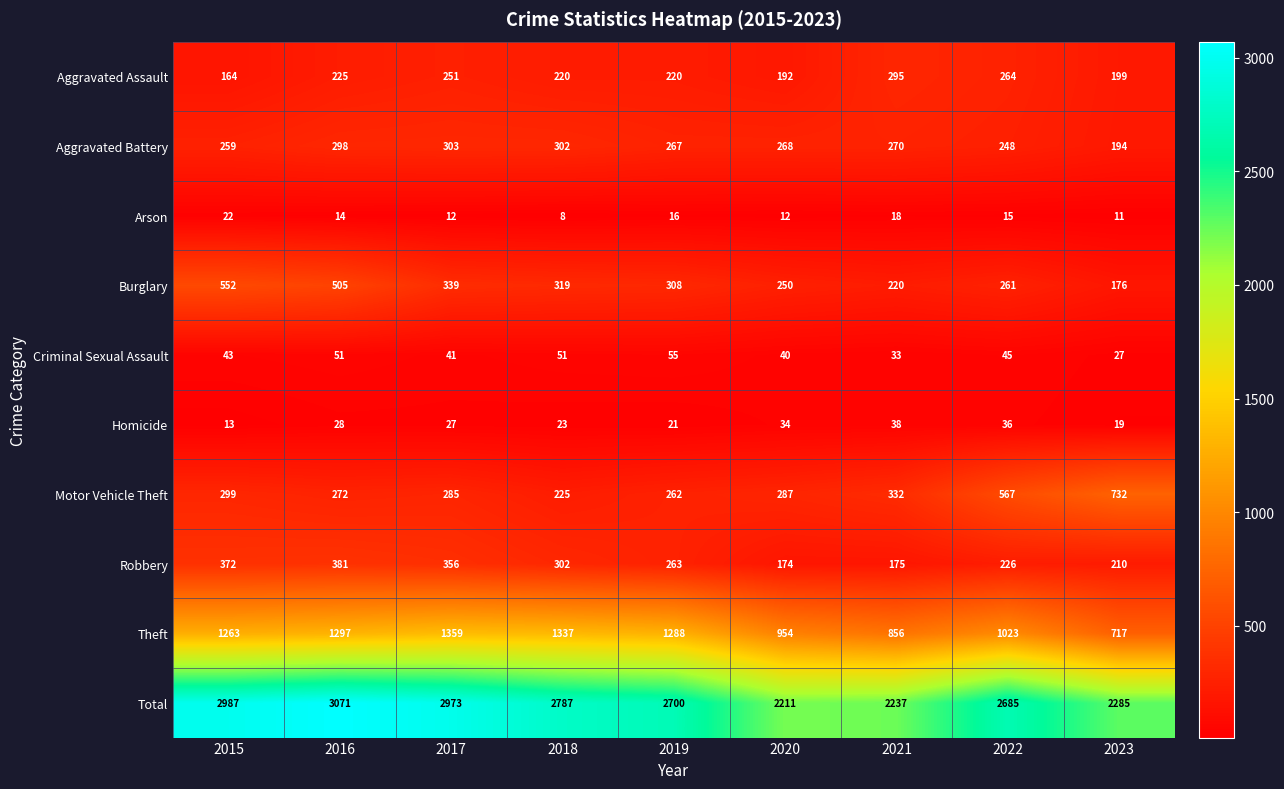

Rank the series at 2019 from lowest to highest value.

Arson, Homicide, Criminal Sexual Assault, Aggravated Assault, Motor Vehicle Theft, Robbery, Aggravated Battery, Burglary, Theft, Total